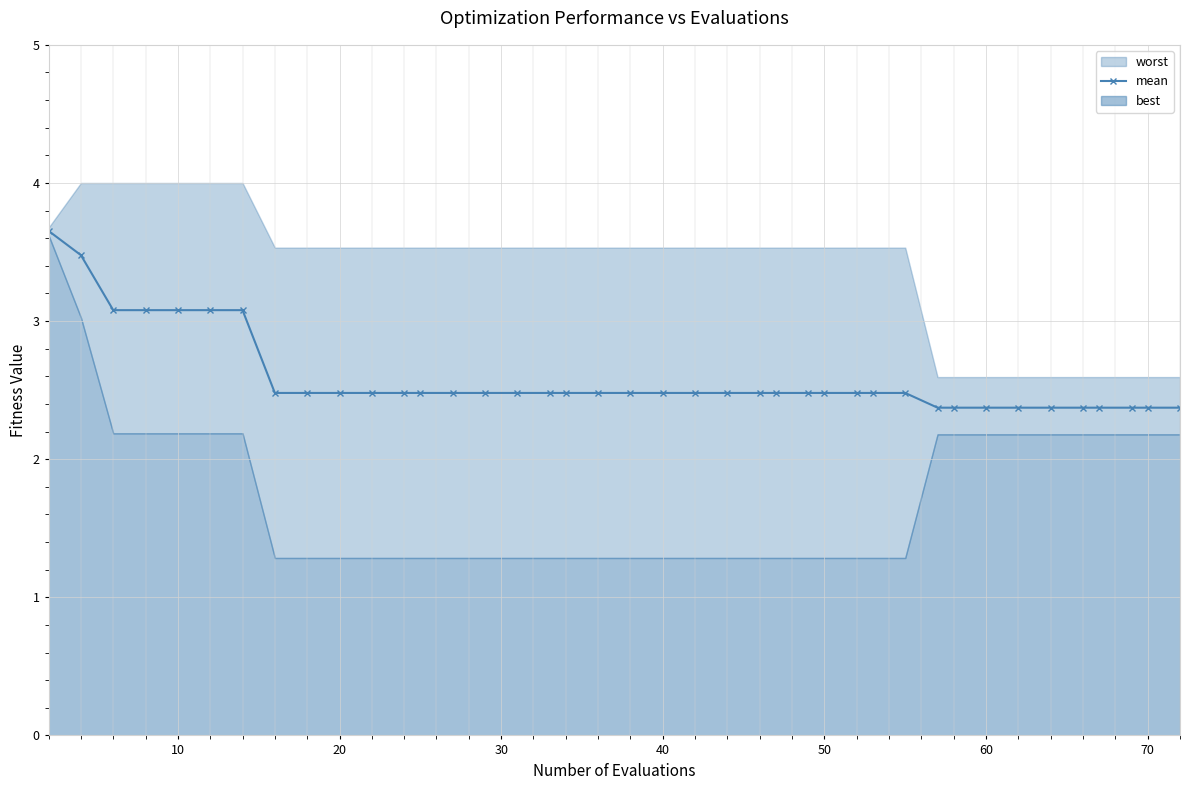

What is the maximum value for mean?

3.7